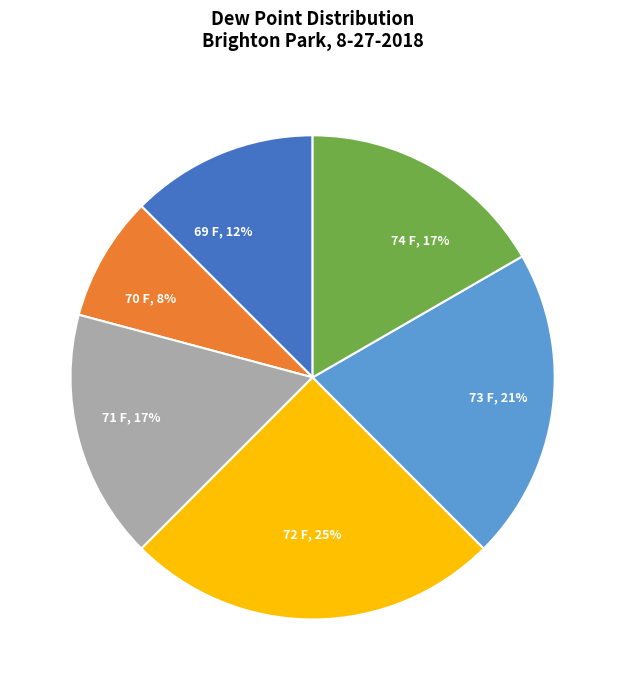

Which category has the smallest portion of the pie?

70 F